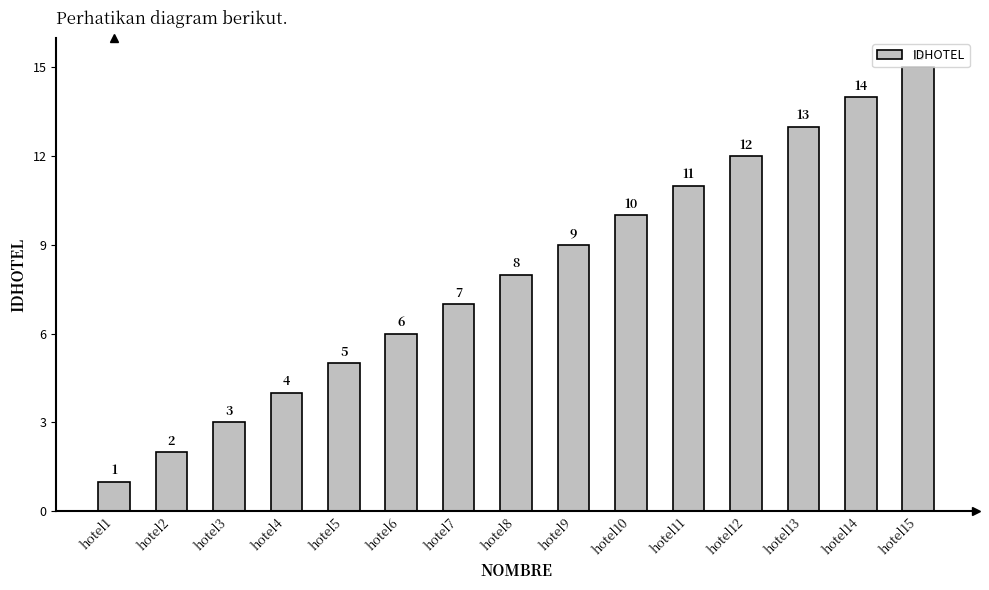

How many categories are shown in the chart?

15